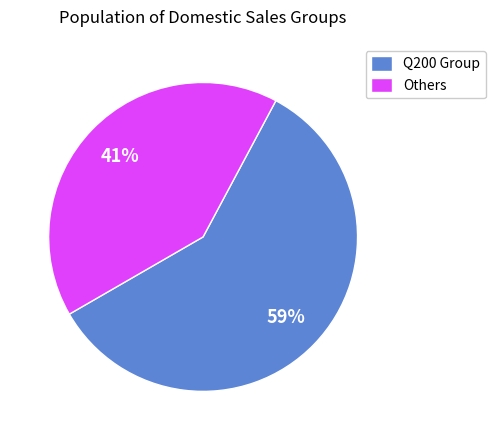

How many segments does this pie chart have?

2